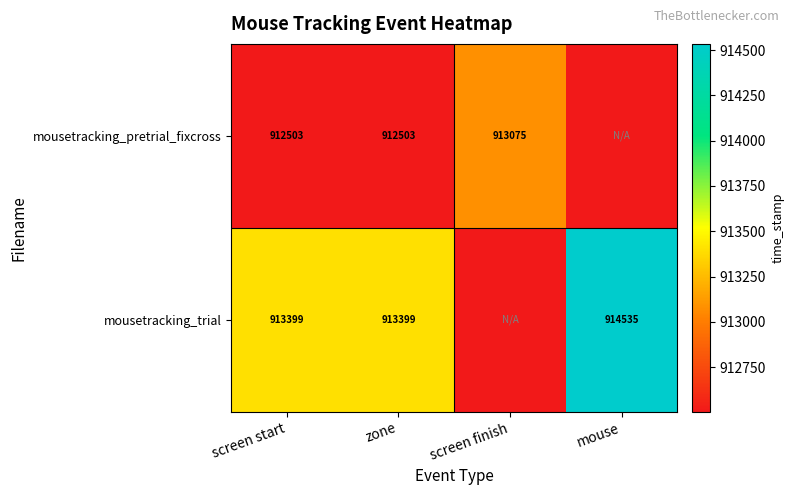

At screen start, list the series in order from smallest to largest.

mousetracking_pretrial_fixcross, mousetracking_trial